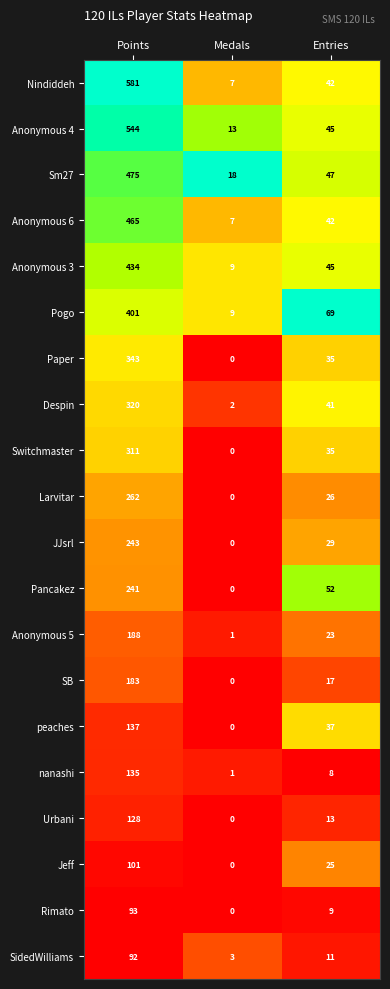

At which category is the sum across all series the highest?

Points